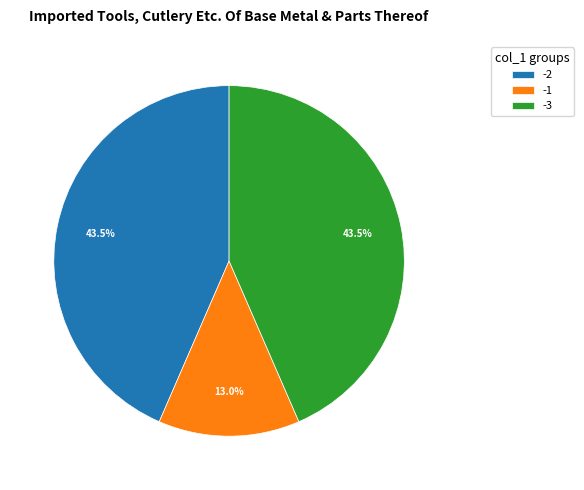

Between -3 and -1, which is larger?

-3